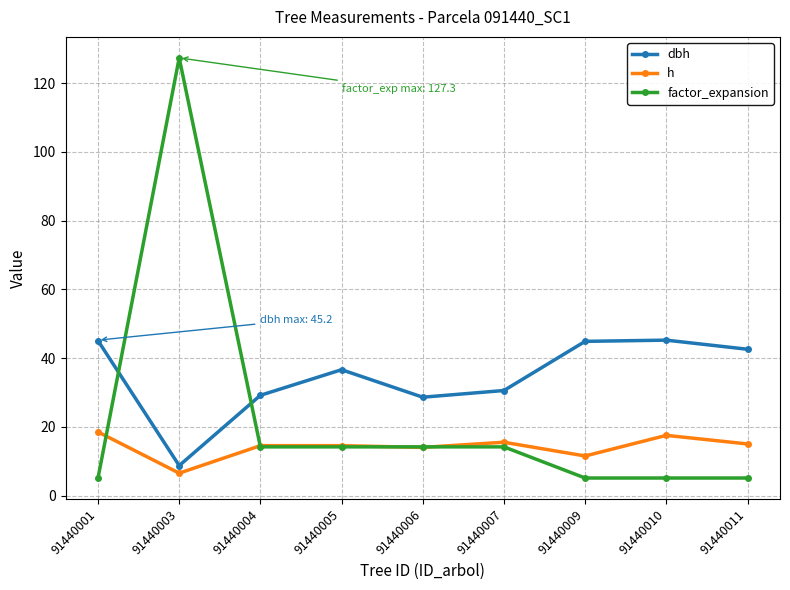

What is the sum of the h values at 91440006 and 91440001?

32.5